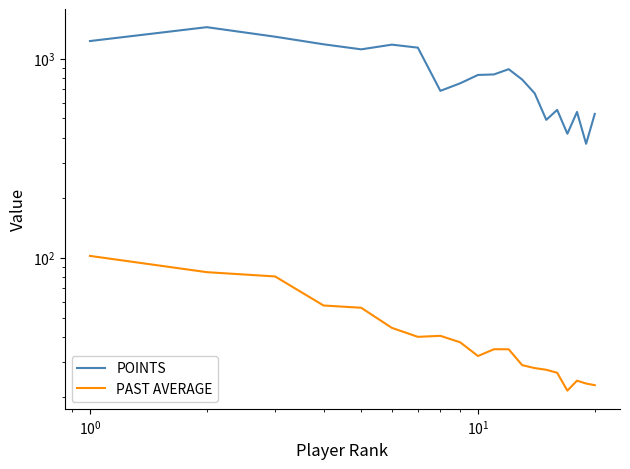

Is the value of POINTS at $\mathdefault{10^{2}}$ greater than the value of PAST AVERAGE at 7?

Yes